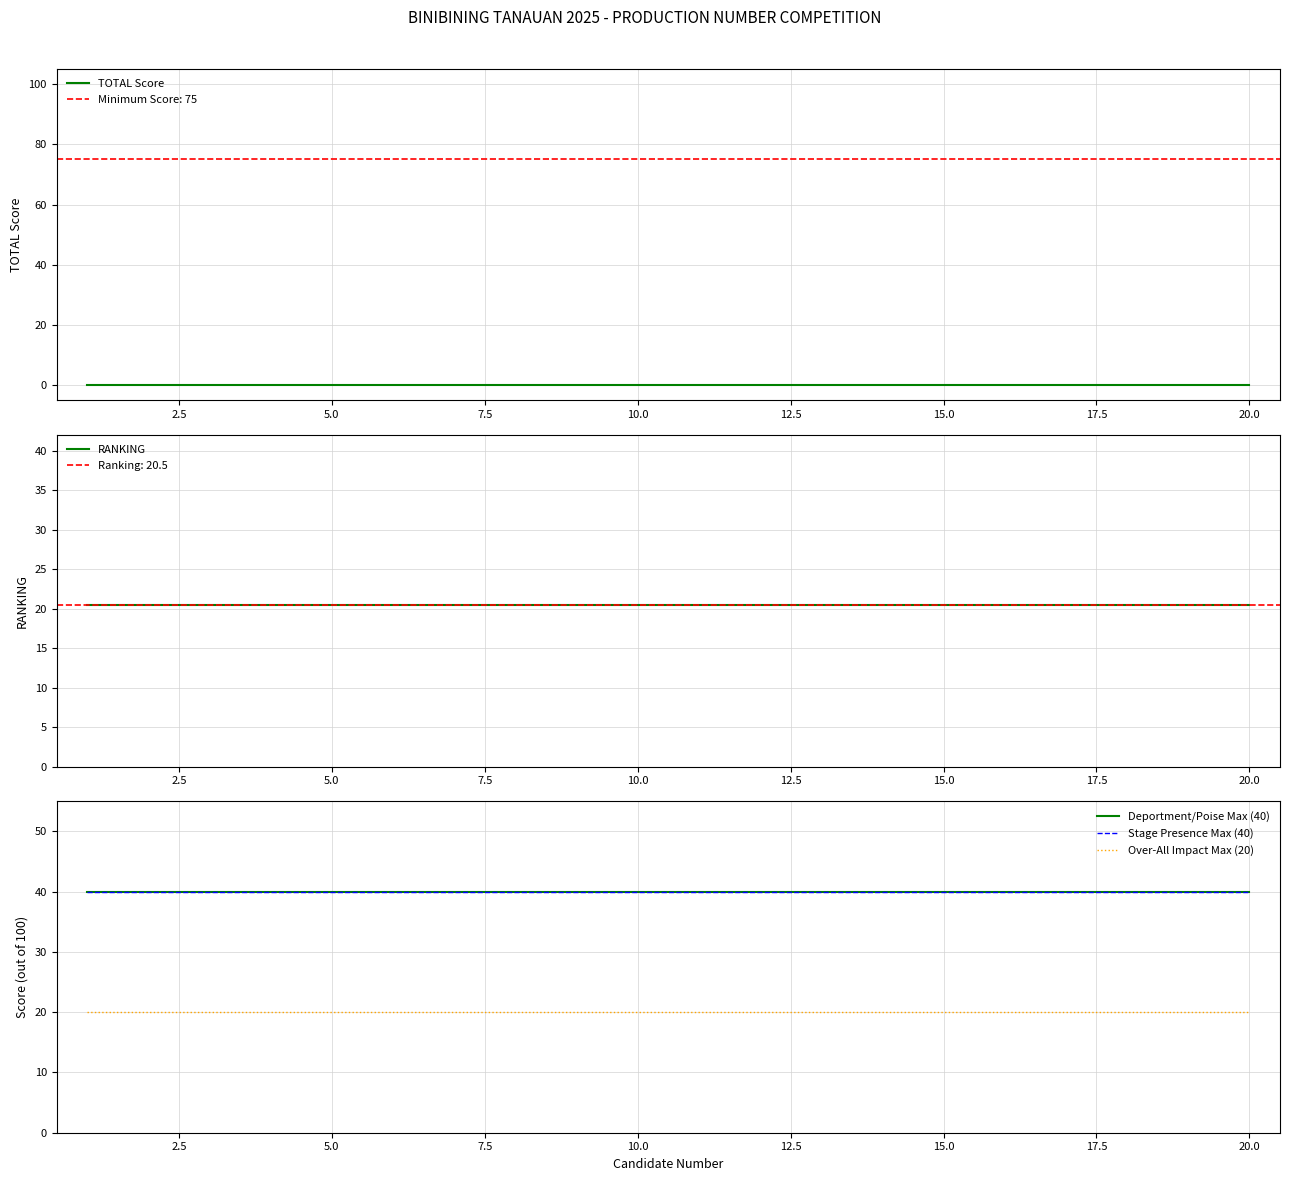

What is the maximum value shown in the chart?

40.0